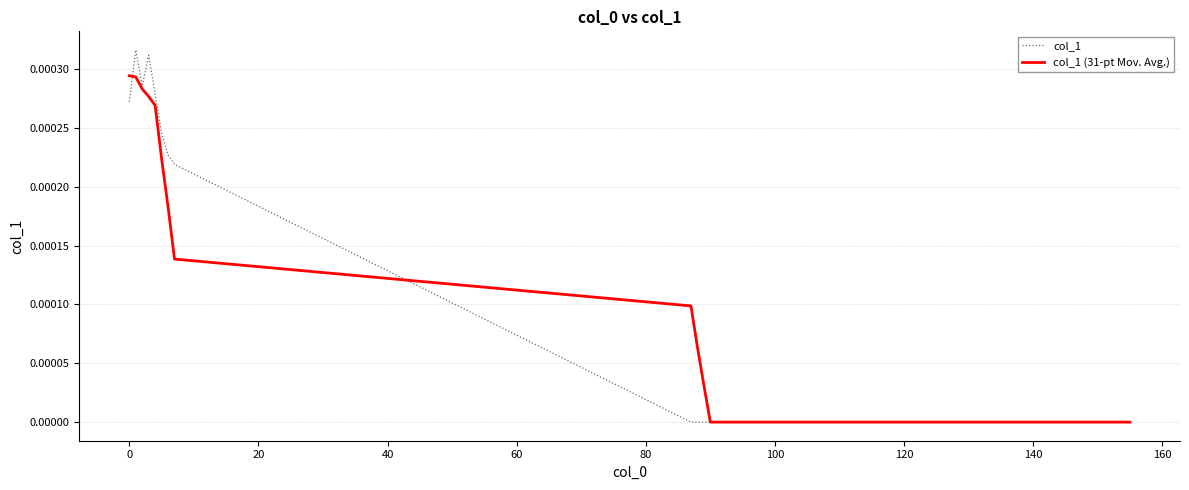

Does the chart have visible grid lines?

Yes